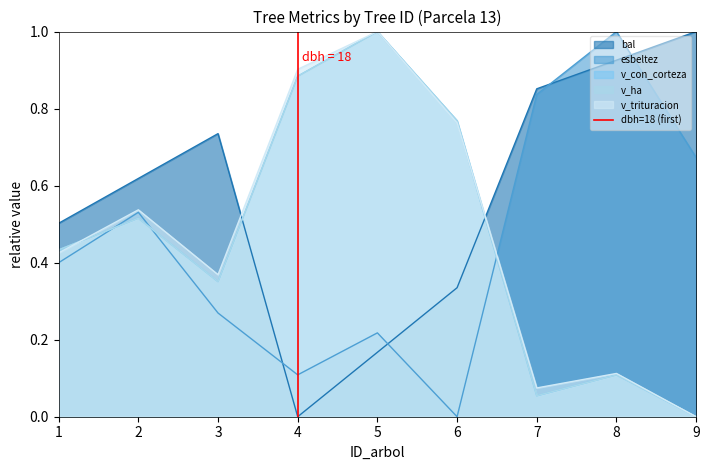

How many lines are shown in the chart?

1